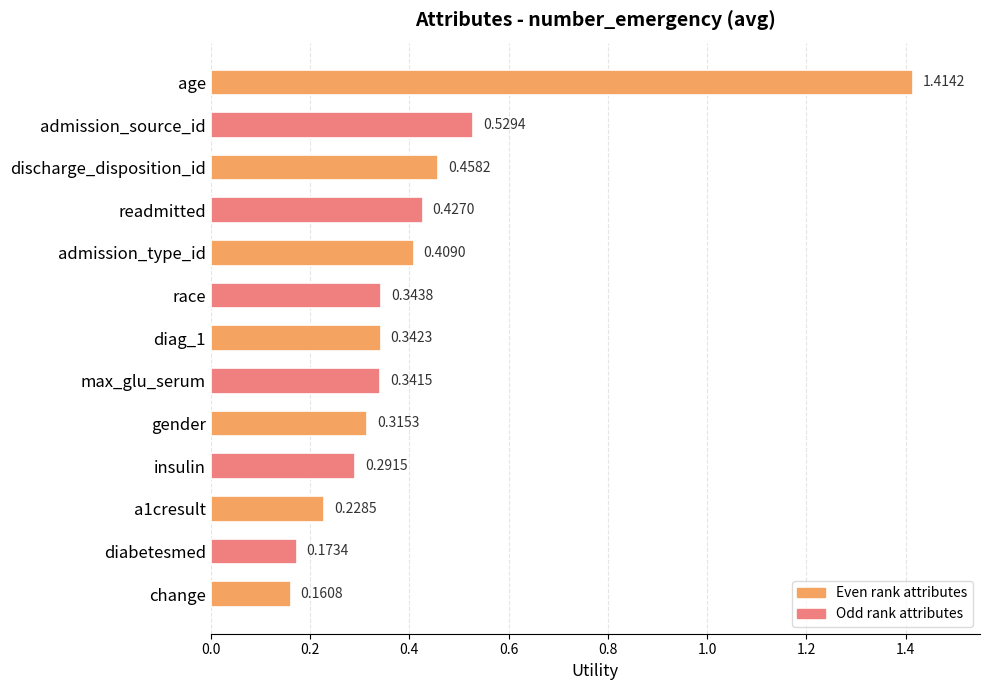

Which category has the lowest value across all series?

change